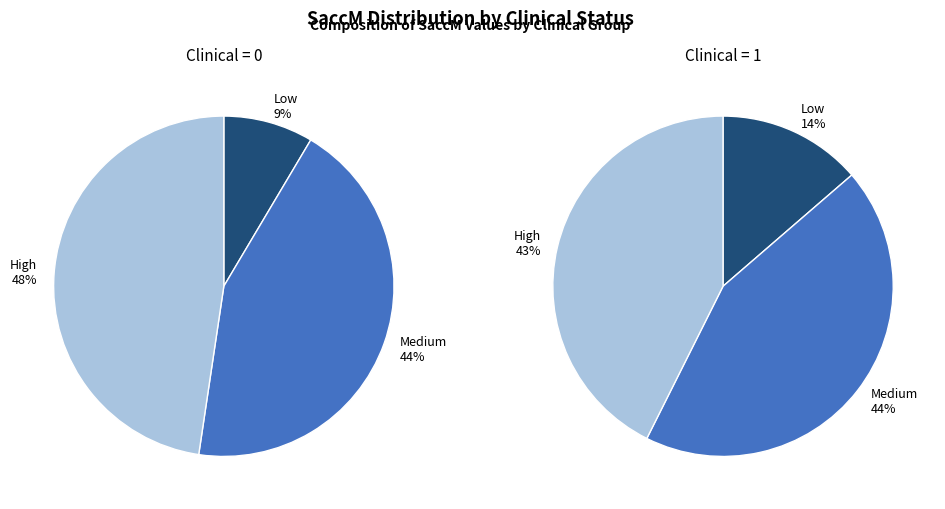

Is 19 the majority of the pie?

No